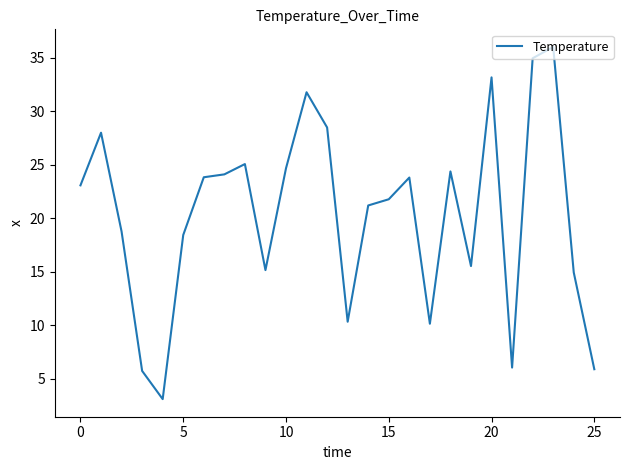

What is the minimum value shown in the chart?

3.1